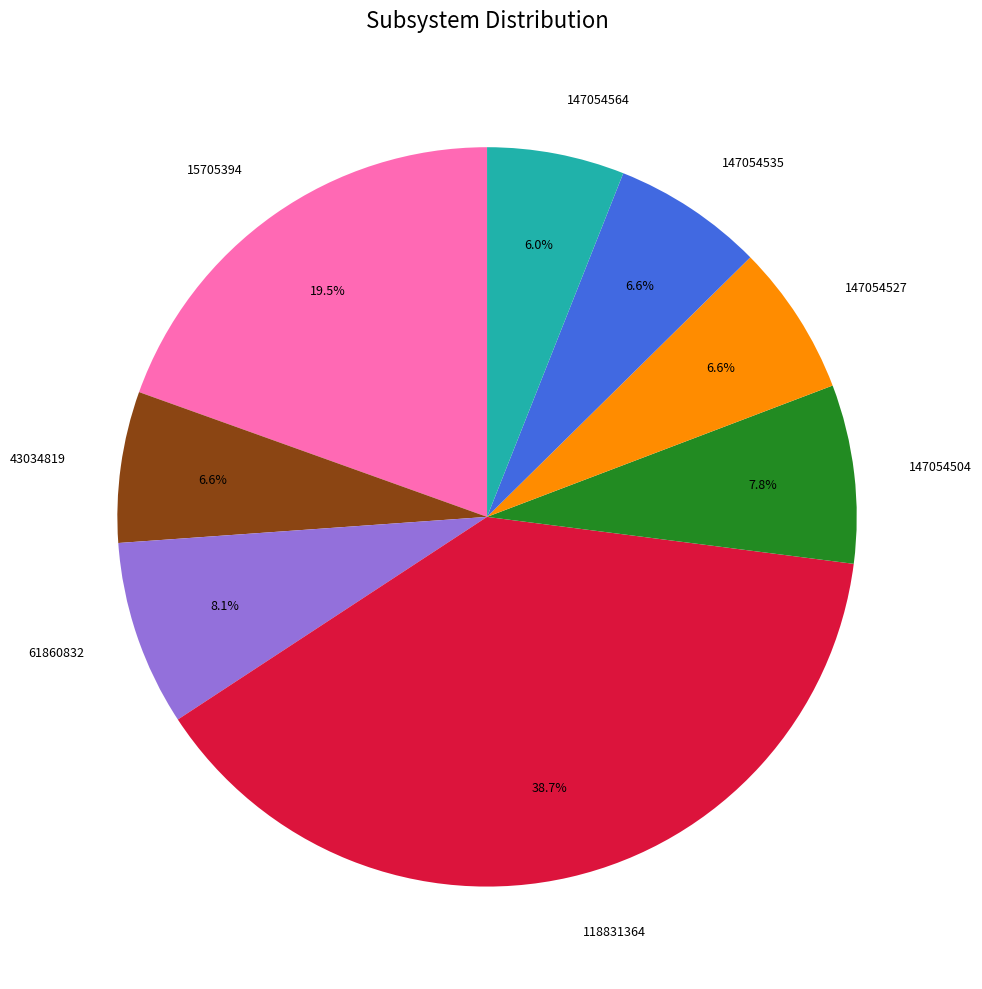

Is it true that 147054504 is 8% of the pie?

True